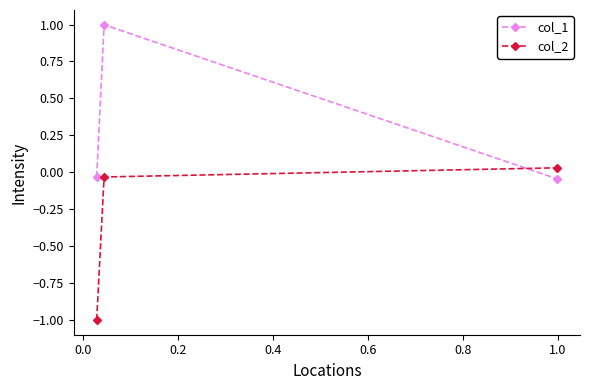

What is the difference between the maximum and minimum values in the col_2 series?

1.0